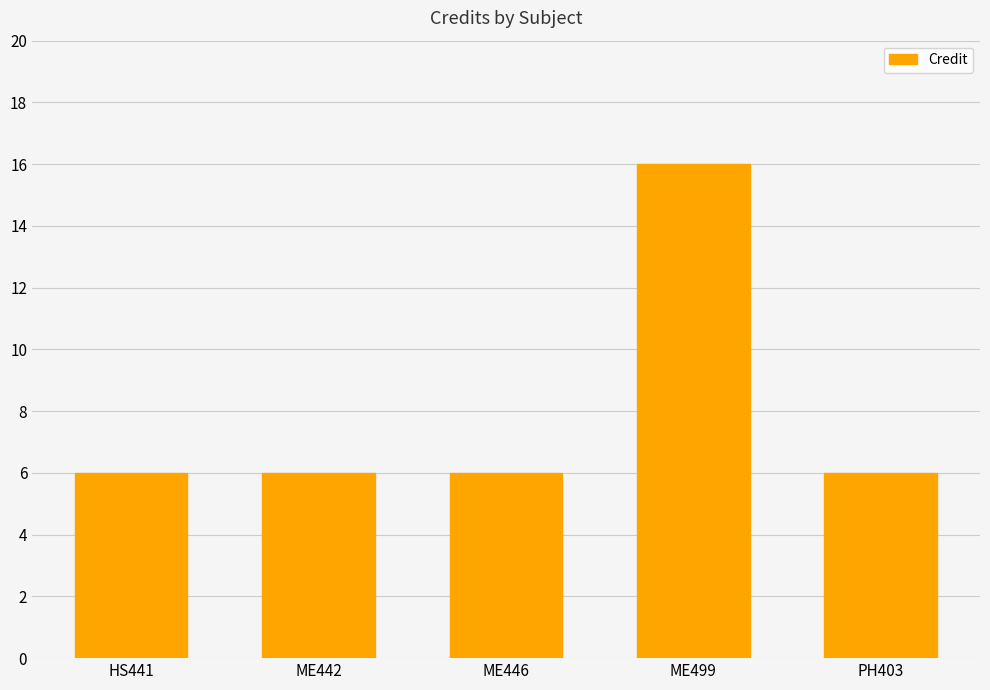

Reading right to left, what are all the values shown in this chart?

6	16	6	6	6